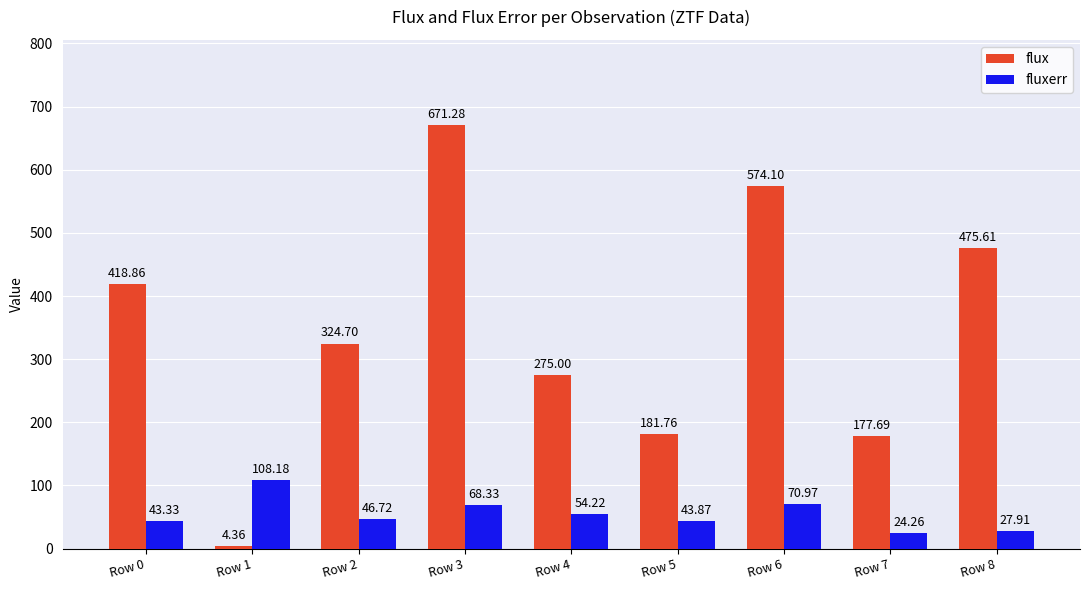

Between Row 3 and Row 5, which series saw the biggest shift?

flux